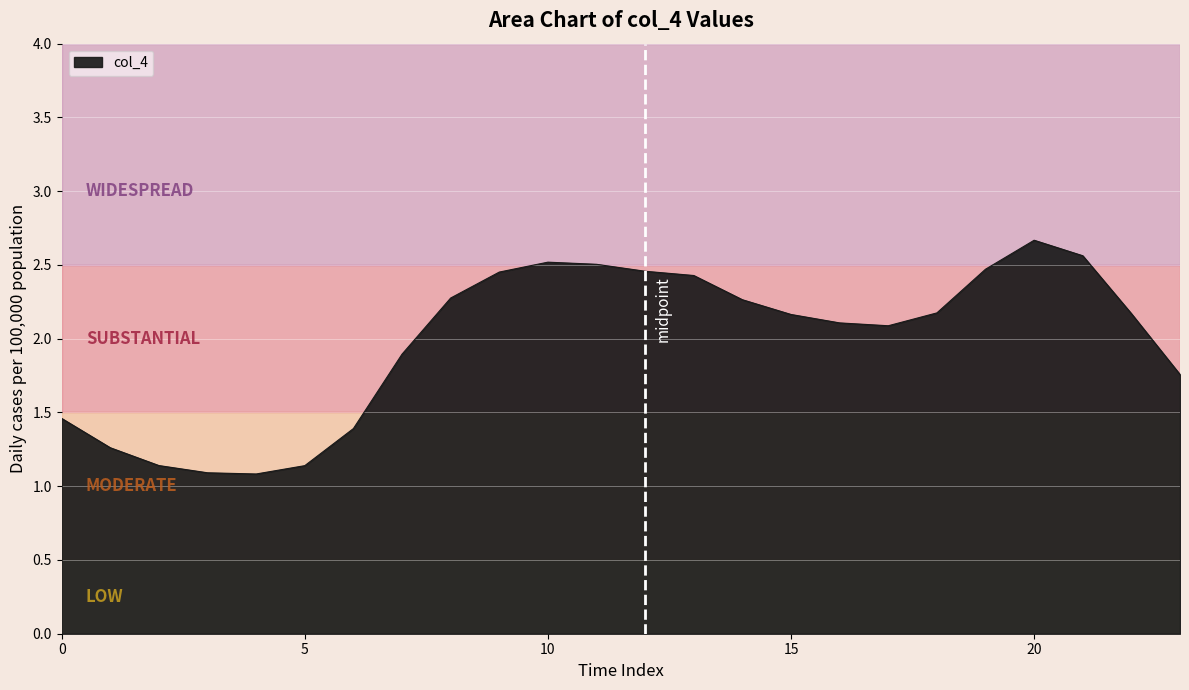

What is the minimum value shown in the chart?

1.1